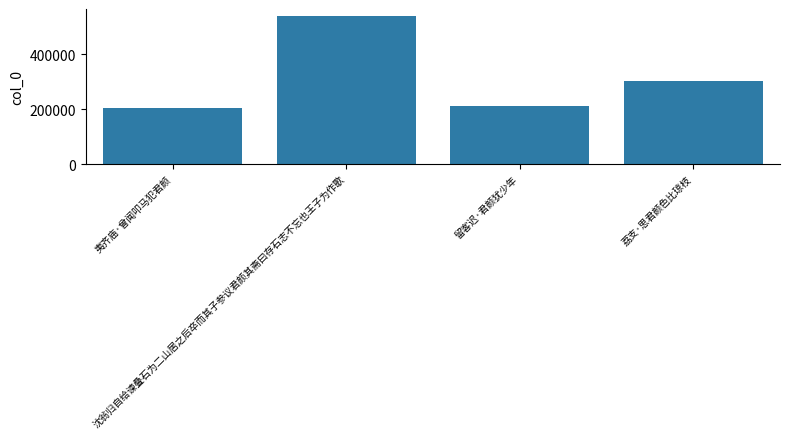

How many data points are less than 301131?

2